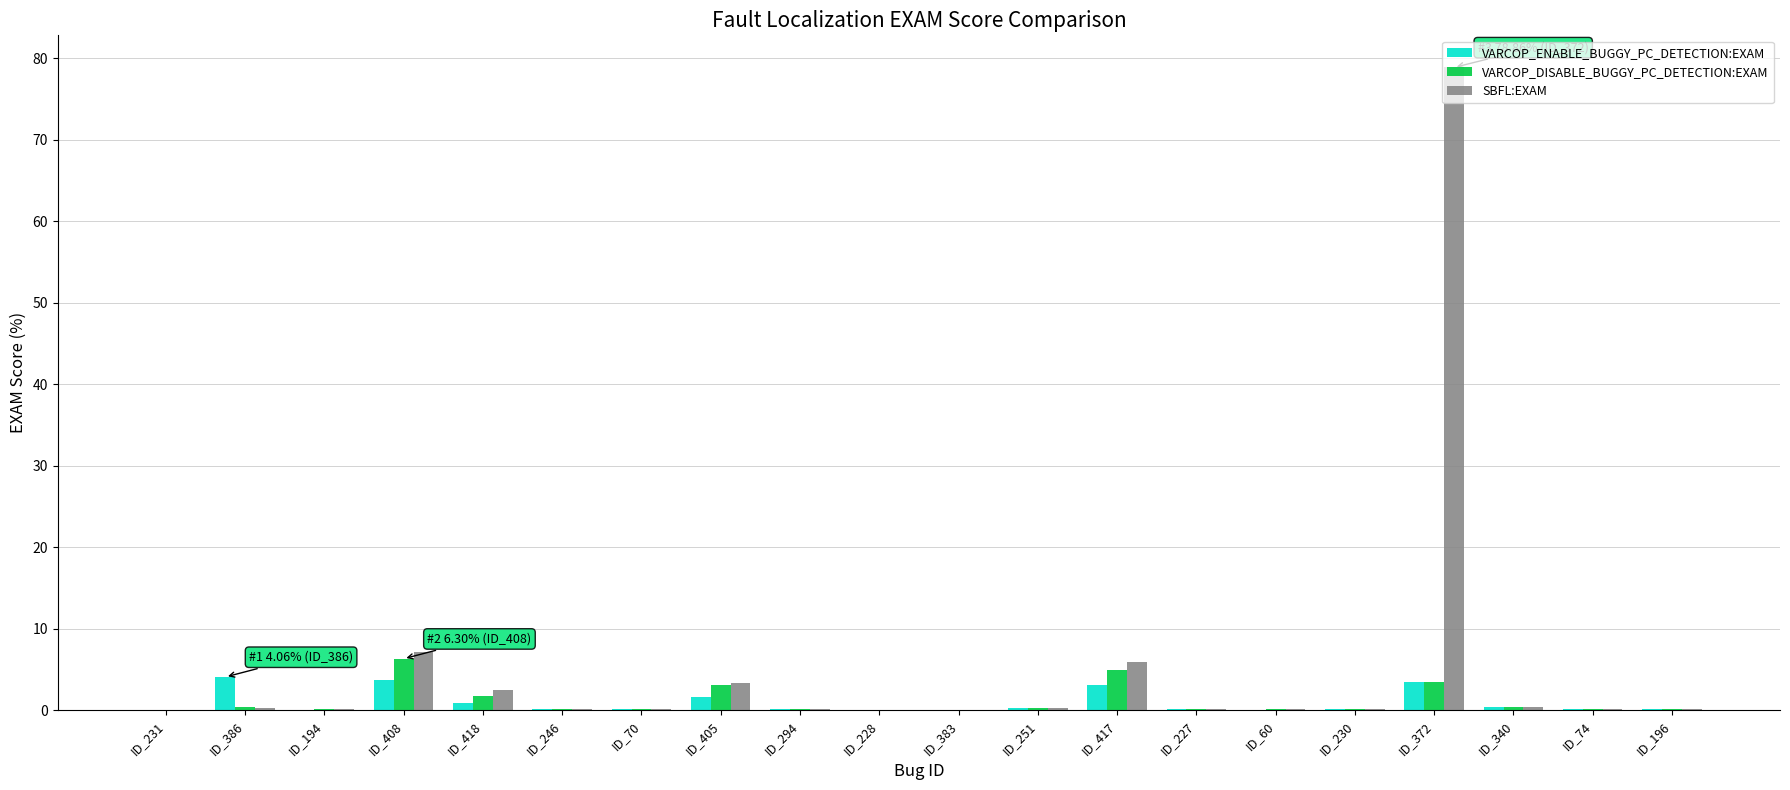

Which series changed the most between ID_408 and ID_228?

SBFL:EXAM